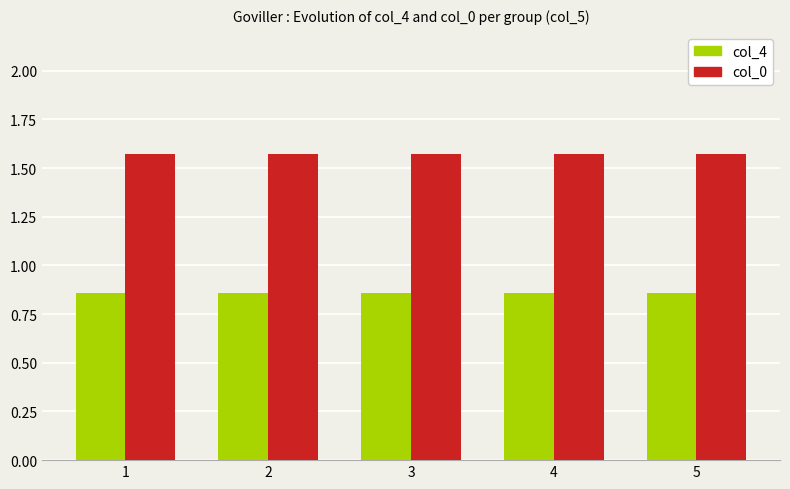

What is the total value across all series at 4?

2.4